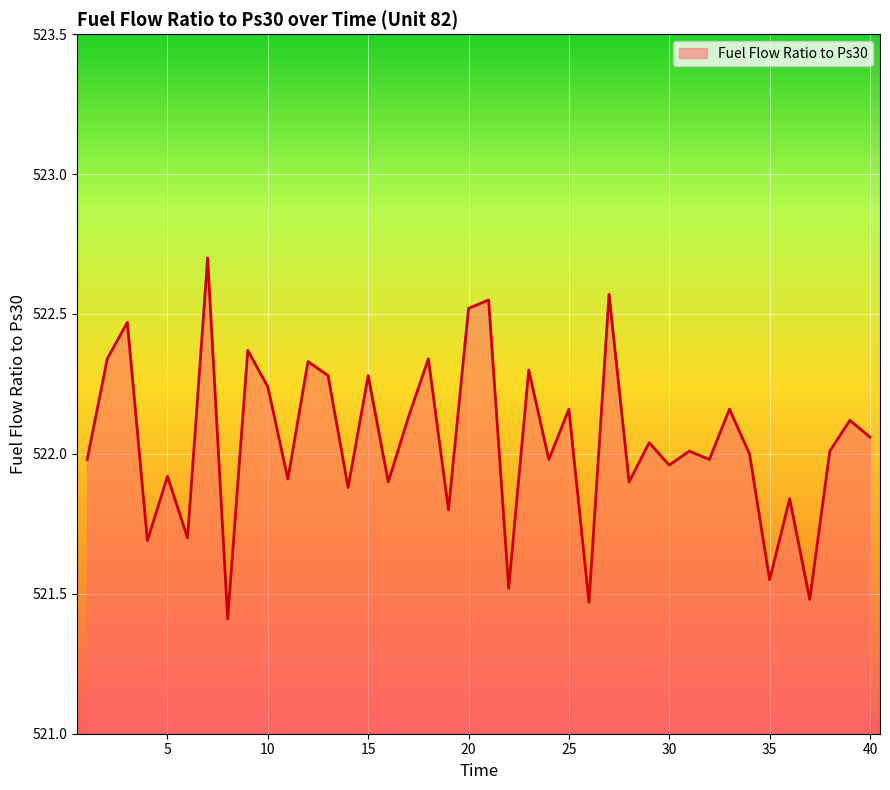

What is the minimum value shown in the chart?

521.4